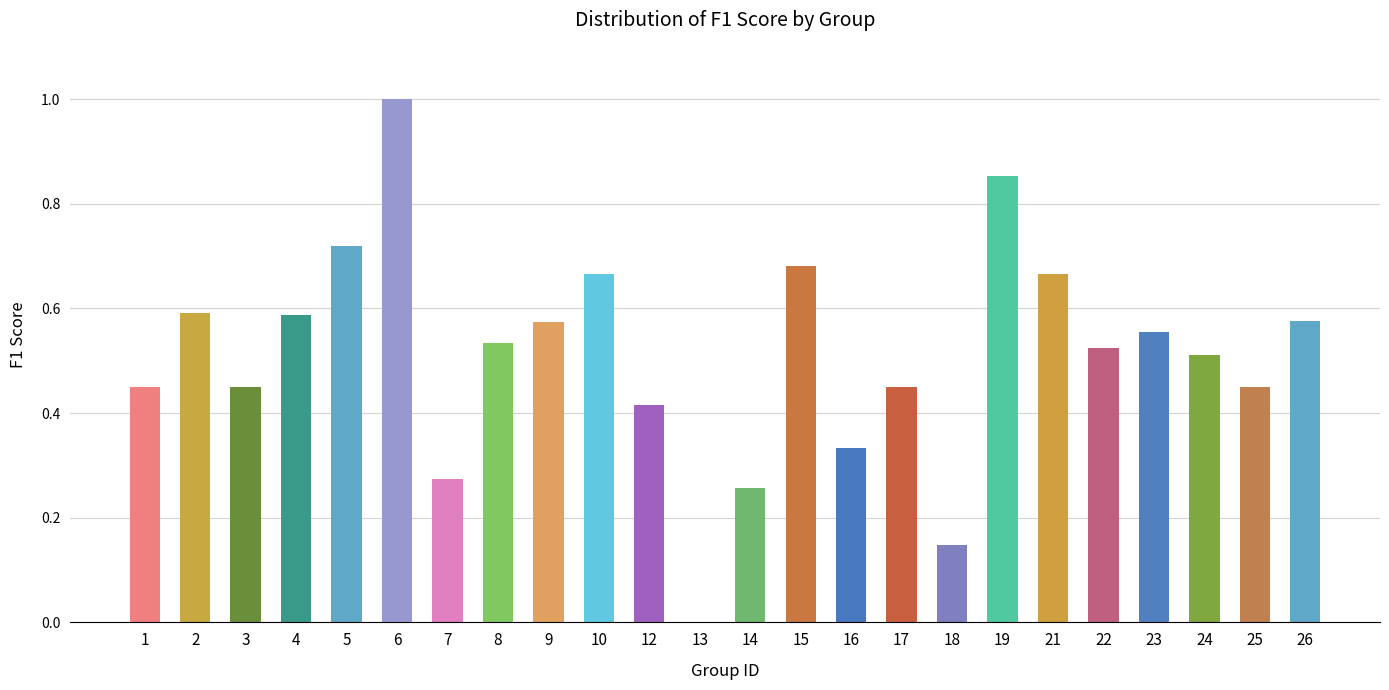

Which has a higher value, 3 or 8?

8